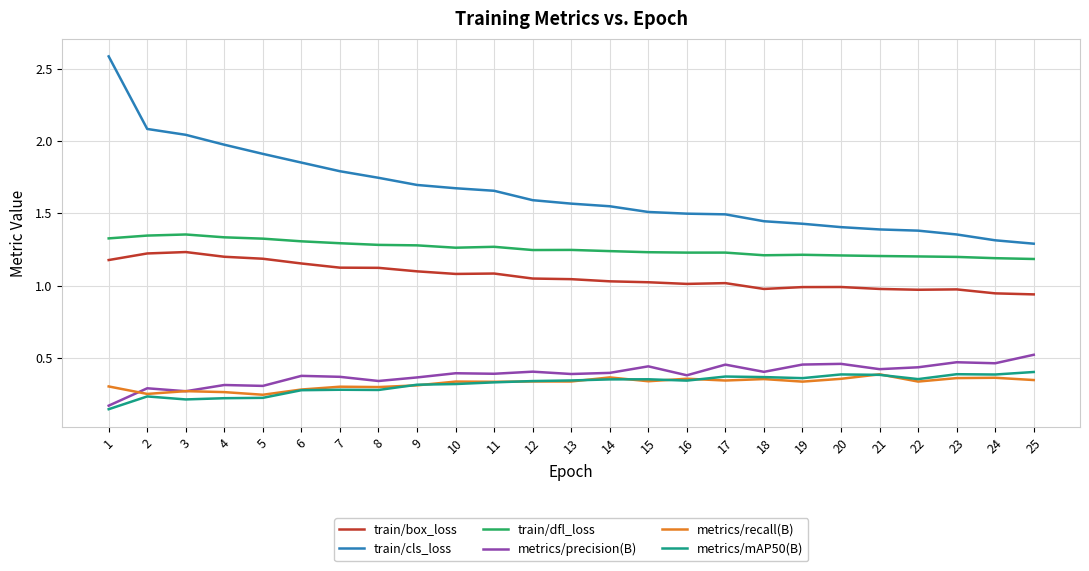

True or false: train/cls_loss and train/dfl_loss cross at least once.

False